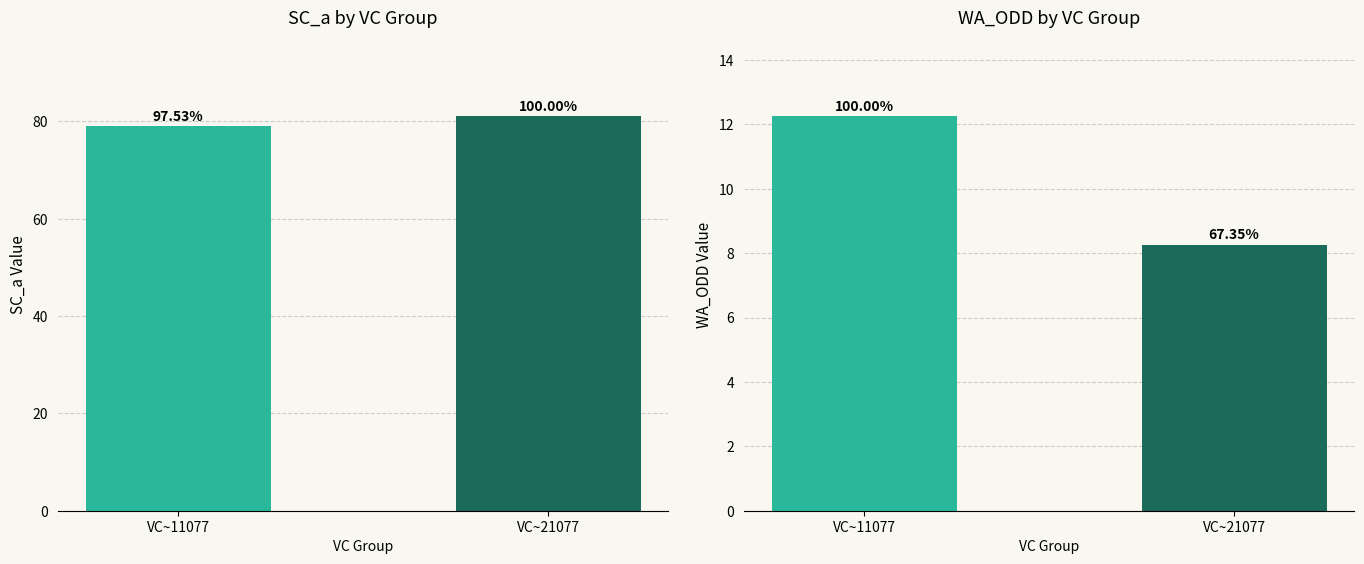

Reading left to right, what are all the values shown in this chart?

SC_a: 79.0	81.0
WA_ODD: 12.2	8.2